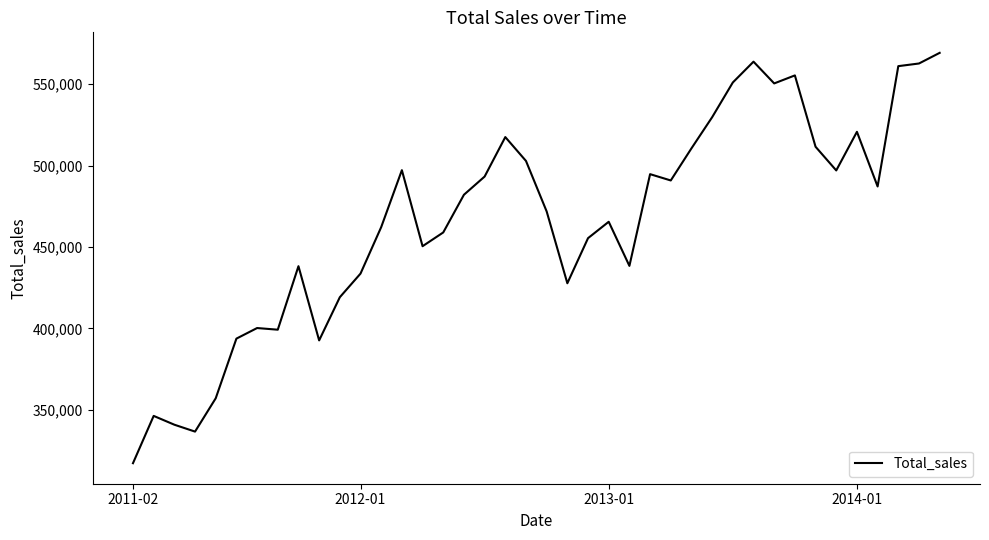

What is the difference between the maximum and minimum values?

251835.5